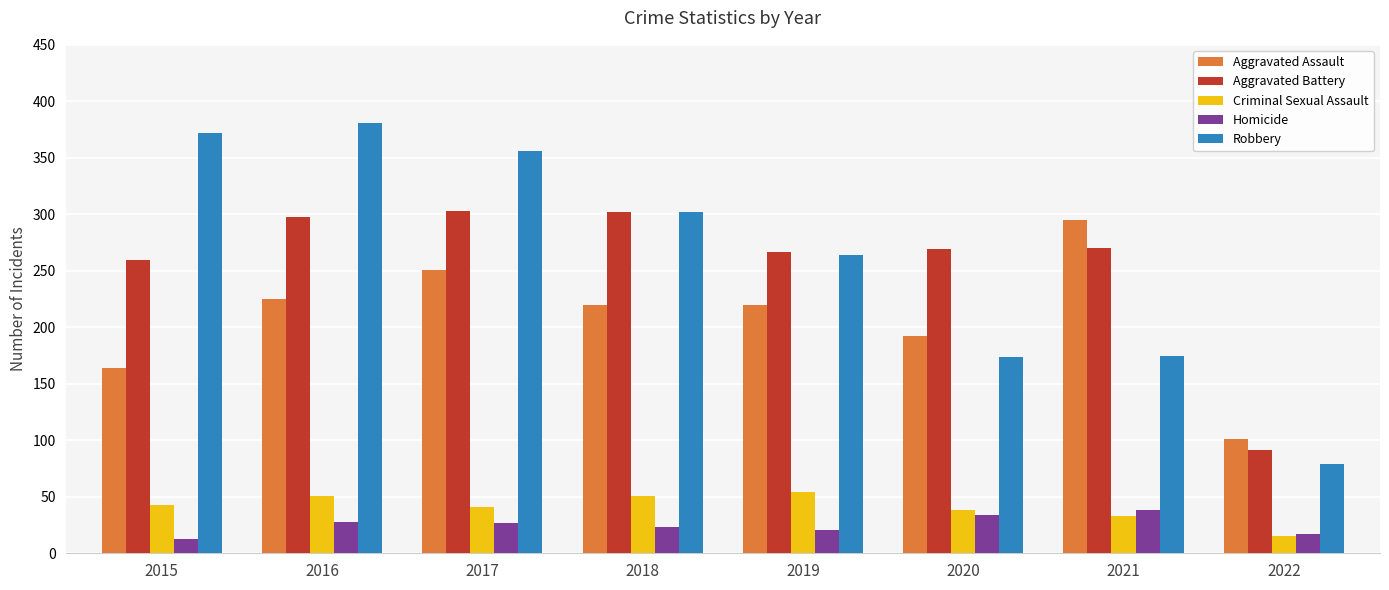

What is the difference between the highest and lowest values at 2022?

86